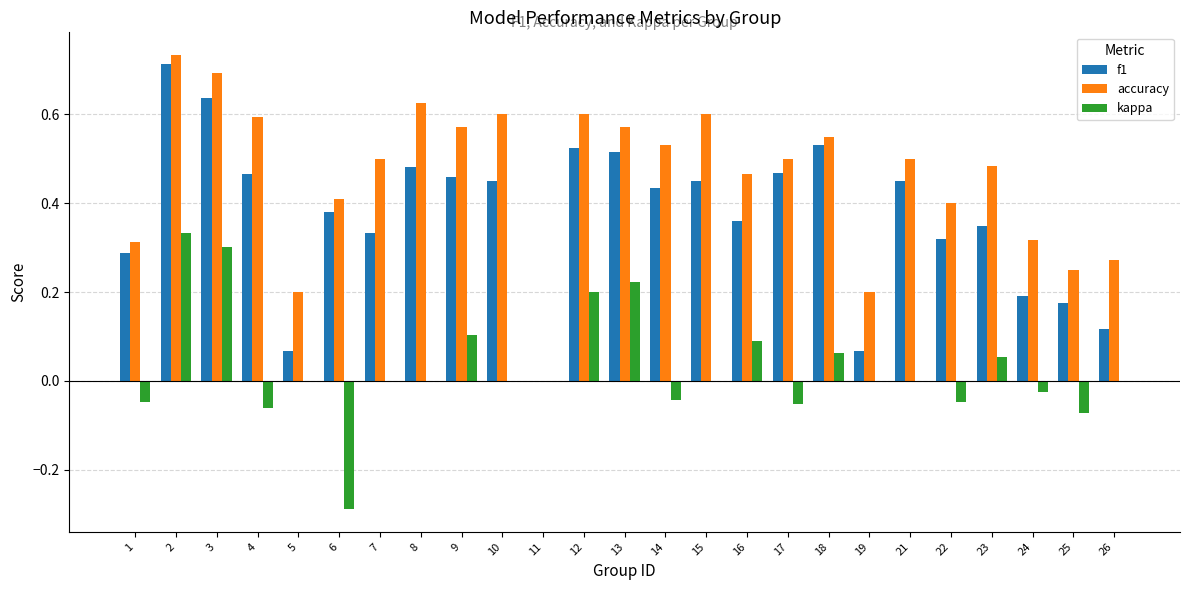

Does the chart contain stacked bars?

No